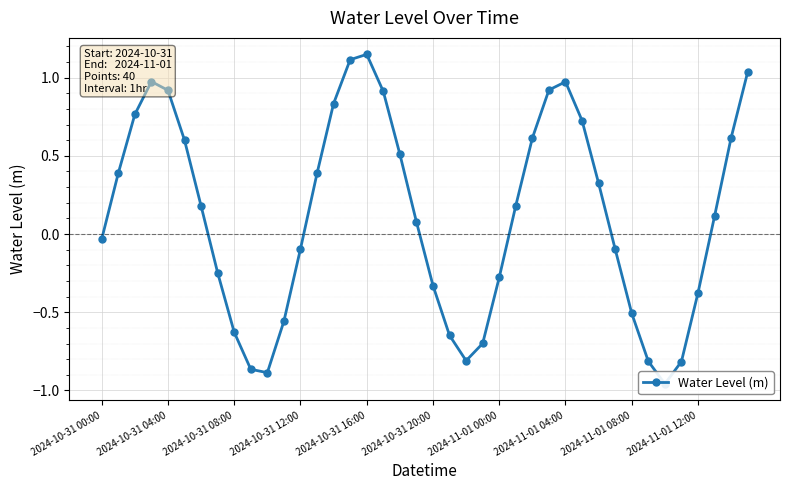

What is the value of the 21st point from the left?

-0.3